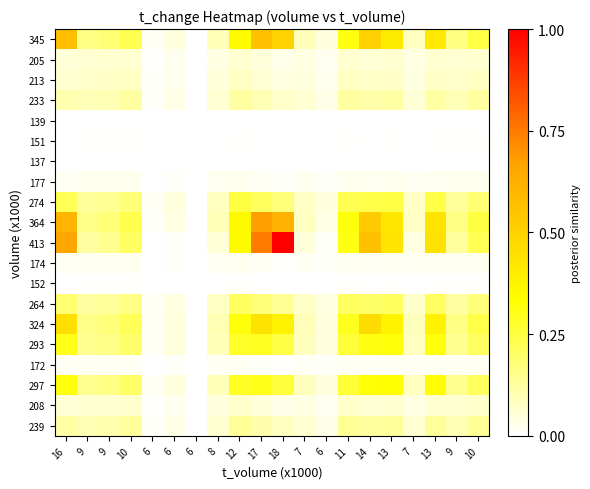

Reading right to left, list all the values displayed in this chart.

345: 10=0.2	9=0.2	13=0.4	7=0.1	13=0.4	14=0.5	11=0.3	6=0.0	7=0.1	18=0.5	17=0.6	12=0.3	8=0.1	6=0.0	6=0.0	6=0.0	10=0.2	9=0.2	9=0.2	16=0.6
205: 10=0.1	9=0.1	13=0.1	7=0.0	13=0.1	14=0.1	11=0.1	6=0.0	7=0.0	18=0.0	17=0.0	12=0.1	8=0.0	6=0.0	6=0.0	6=0.0	10=0.1	9=0.1	9=0.1	16=0.1
213: 10=0.1	9=0.1	13=0.1	7=0.0	13=0.1	14=0.1	11=0.1	6=0.0	7=0.0	18=0.0	17=0.1	12=0.1	8=0.0	6=0.0	6=0.0	6=0.0	10=0.1	9=0.1	9=0.1	16=0.1
233: 10=0.1	9=0.1	13=0.1	7=0.1	13=0.1	14=0.1	11=0.1	6=0.0	7=0.1	18=0.1	17=0.1	12=0.1	8=0.1	6=0.0	6=0.0	6=0.0	10=0.1	9=0.1	9=0.1	16=0.1
139: 10=0.0	9=0.0	13=0.0	7=0.0	13=0.0	14=0.0	11=0.0	6=0.0	7=0.0	18=0.0	17=0.0	12=0.0	8=0.0	6=0.0	6=0.0	6=0.0	10=0.0	9=0.0	9=0.0	16=0.0
151: 10=0.0	9=0.0	13=0.0	7=0.0	13=0.0	14=0.0	11=0.0	6=0.0	7=0.0	18=0.0	17=0.0	12=0.0	8=0.0	6=0.0	6=0.0	6=0.0	10=0.0	9=0.0	9=0.0	16=0.0
137: 10=0.0	9=0.0	13=0.0	7=0.0	13=0.0	14=0.0	11=0.0	6=0.0	7=0.0	18=0.0	17=0.0	12=0.0	8=0.0	6=0.0	6=0.0	6=0.0	10=0.0	9=0.0	9=0.0	16=0.0
177: 10=0.0	9=0.0	13=0.0	7=0.0	13=0.0	14=0.0	11=0.0	6=0.0	7=0.0	18=0.0	17=0.0	12=0.0	8=0.0	6=0.0	6=0.0	6=0.0	10=0.0	9=0.0	9=0.0	16=0.0
274: 10=0.2	9=0.1	13=0.2	7=0.1	13=0.2	14=0.2	11=0.2	6=0.0	7=0.1	18=0.2	17=0.2	12=0.2	8=0.1	6=0.0	6=0.0	6=0.0	10=0.2	9=0.1	9=0.1	16=0.2
364: 10=0.2	9=0.2	13=0.4	7=0.1	13=0.4	14=0.5	11=0.3	6=0.0	7=0.1	18=0.6	17=0.7	12=0.4	8=0.1	6=0.0	6=0.0	6=0.0	10=0.2	9=0.2	9=0.2	16=0.6
413: 10=0.2	9=0.1	13=0.4	7=0.0	13=0.4	14=0.6	11=0.3	6=0.0	7=0.0	18=1.0	17=0.7	12=0.4	8=0.1	6=0.0	6=0.0	6=0.0	10=0.2	9=0.1	9=0.1	16=0.7
174: 10=0.0	9=0.0	13=0.0	7=0.0	13=0.0	14=0.0	11=0.0	6=0.0	7=0.0	18=0.0	17=0.0	12=0.0	8=0.0	6=0.0	6=0.0	6=0.0	10=0.0	9=0.0	9=0.0	16=0.0
152: 10=0.0	9=0.0	13=0.0	7=0.0	13=0.0	14=0.0	11=0.0	6=0.0	7=0.0	18=0.0	17=0.0	12=0.0	8=0.0	6=0.0	6=0.0	6=0.0	10=0.0	9=0.0	9=0.0	16=0.0
264: 10=0.2	9=0.1	13=0.2	7=0.1	13=0.2	14=0.2	11=0.2	6=0.0	7=0.1	18=0.1	17=0.2	12=0.2	8=0.1	6=0.0	6=0.0	6=0.0	10=0.2	9=0.1	9=0.1	16=0.2
324: 10=0.2	9=0.2	13=0.4	7=0.1	13=0.4	14=0.5	11=0.3	6=0.0	7=0.1	18=0.4	17=0.4	12=0.3	8=0.1	6=0.0	6=0.0	6=0.0	10=0.2	9=0.2	9=0.2	16=0.4
293: 10=0.2	9=0.1	13=0.3	7=0.1	13=0.3	14=0.3	11=0.3	6=0.0	7=0.1	18=0.2	17=0.3	12=0.3	8=0.1	6=0.0	6=0.0	6=0.0	10=0.2	9=0.2	9=0.1	16=0.3
172: 10=0.0	9=0.0	13=0.0	7=0.0	13=0.0	14=0.0	11=0.0	6=0.0	7=0.0	18=0.0	17=0.0	12=0.0	8=0.0	6=0.0	6=0.0	6=0.0	10=0.0	9=0.0	9=0.0	16=0.0
297: 10=0.2	9=0.2	13=0.3	7=0.1	13=0.3	14=0.3	11=0.3	6=0.0	7=0.1	18=0.3	17=0.3	12=0.3	8=0.1	6=0.0	6=0.0	6=0.0	10=0.2	9=0.2	9=0.1	16=0.3
208: 10=0.1	9=0.1	13=0.1	7=0.0	13=0.1	14=0.1	11=0.1	6=0.0	7=0.0	18=0.0	17=0.1	12=0.1	8=0.0	6=0.0	6=0.0	6=0.0	10=0.1	9=0.1	9=0.1	16=0.1
239: 10=0.1	9=0.1	13=0.1	7=0.1	13=0.1	14=0.1	11=0.1	6=0.0	7=0.1	18=0.1	17=0.1	12=0.1	8=0.1	6=0.0	6=0.0	6=0.0	10=0.1	9=0.1	9=0.1	16=0.1